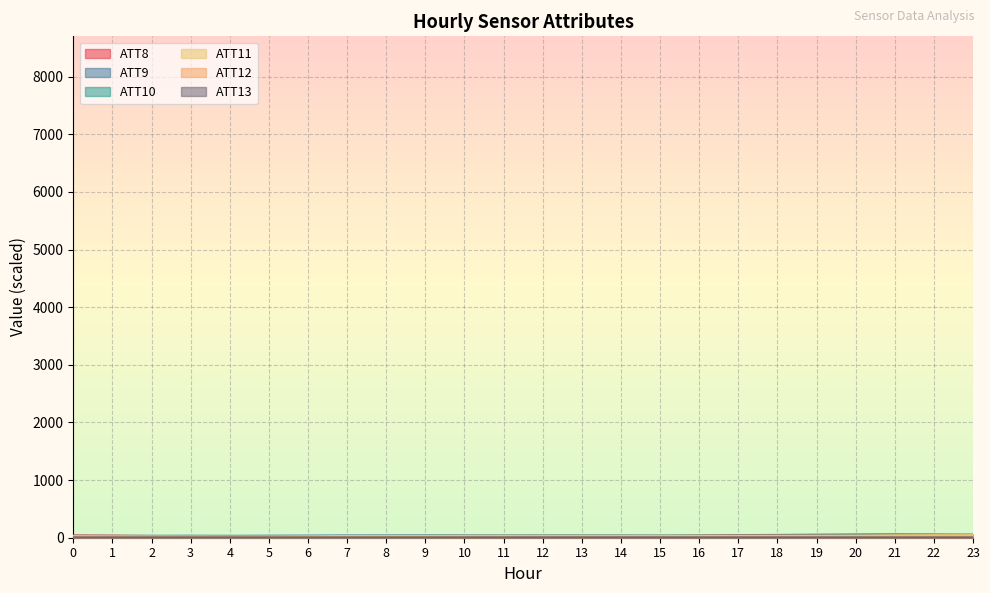

At how many categories does at least one series exceed 26?

24